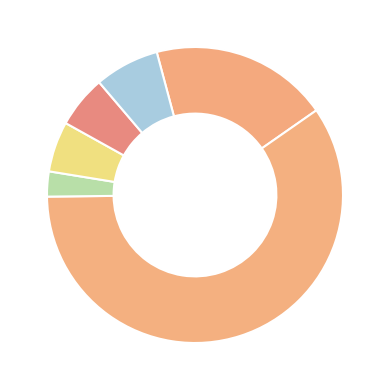

How many segments does this pie chart have?

6